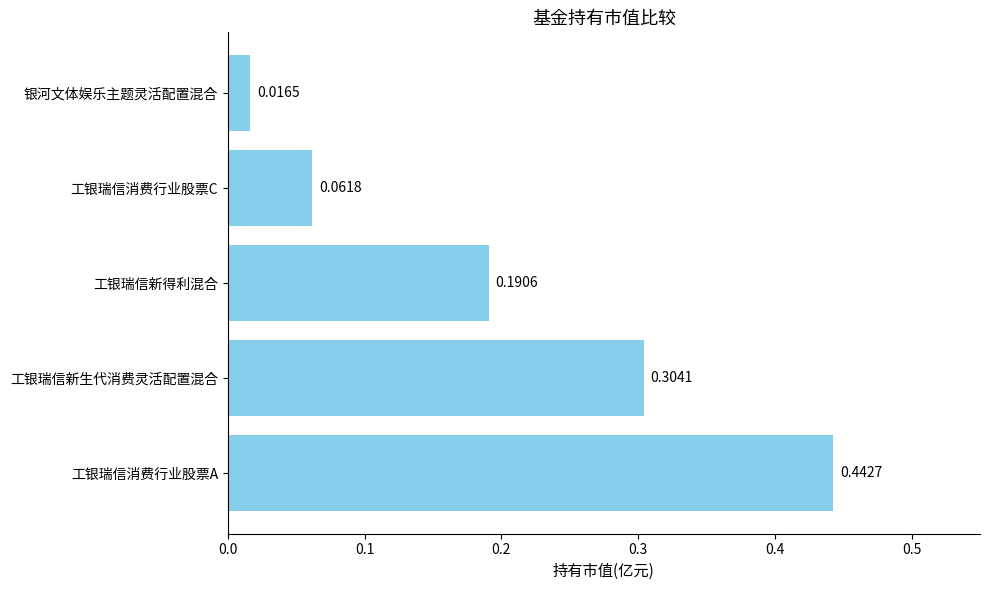

What is the change in value from 工银瑞信新生代消费灵活配置混合 to 银河文体娱乐主题灵活配置混合?

-0.3